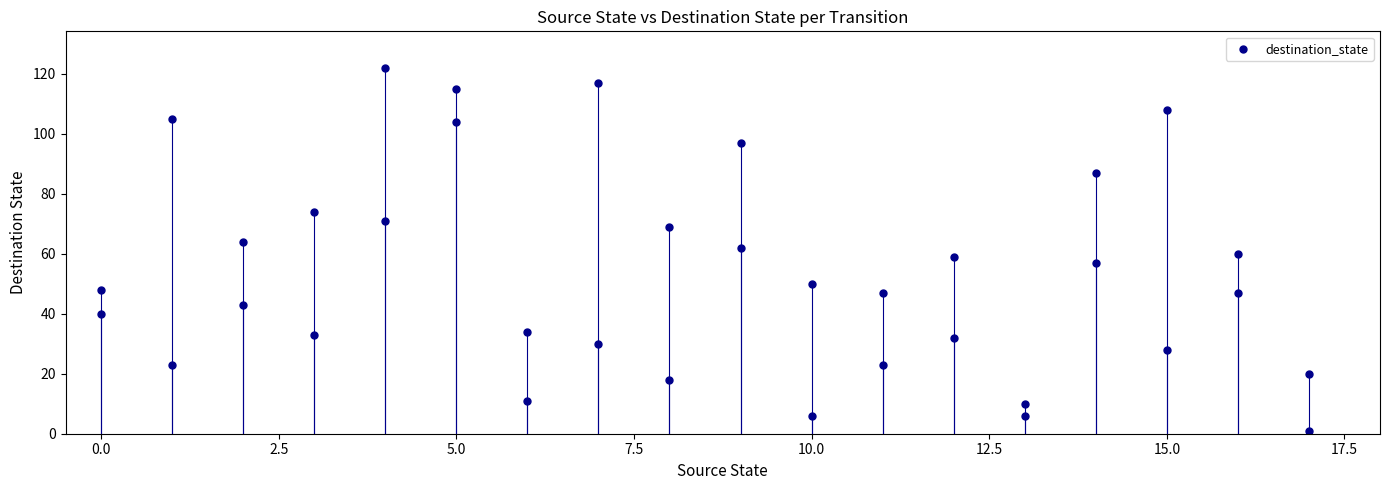

What is the range of Y values (max minus min)?

121